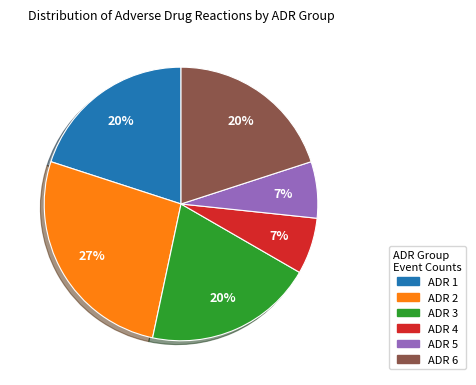

Count the number of slices in the pie.

6